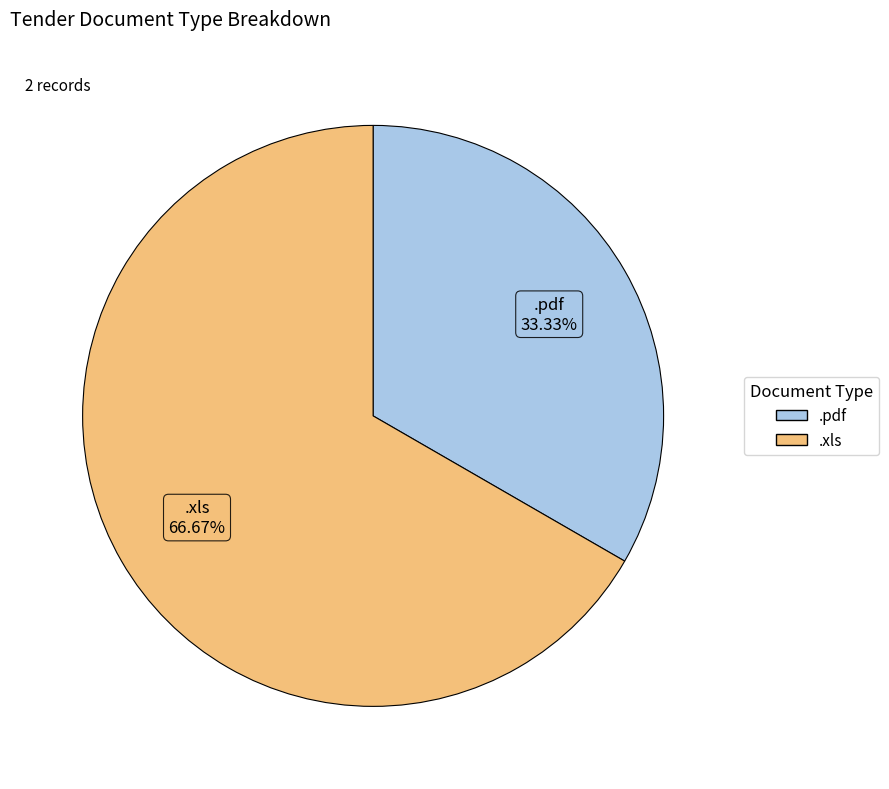

Which slice is the largest?

.xls